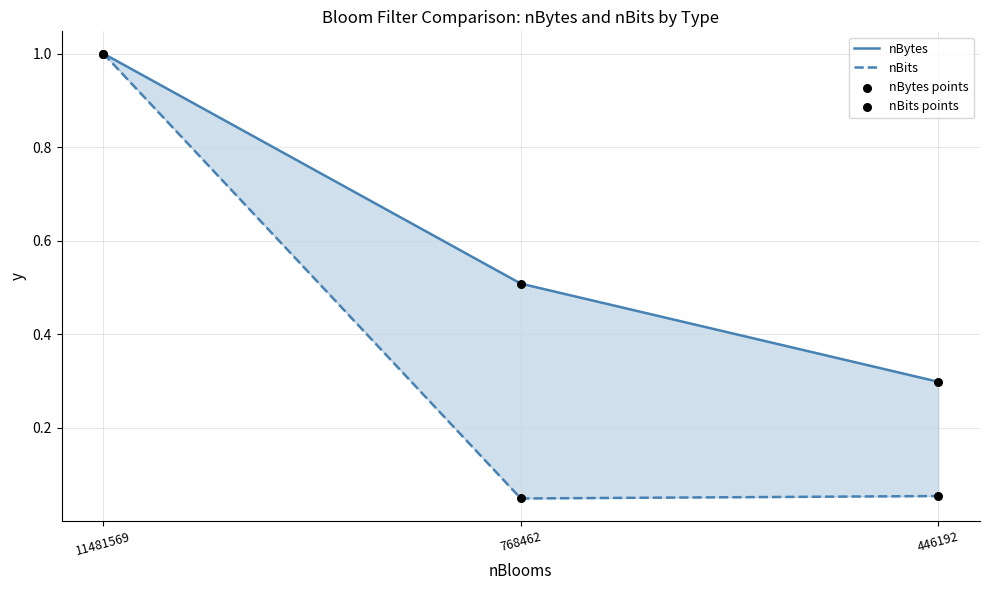

At how many categories does at least one series exceed 0?

3